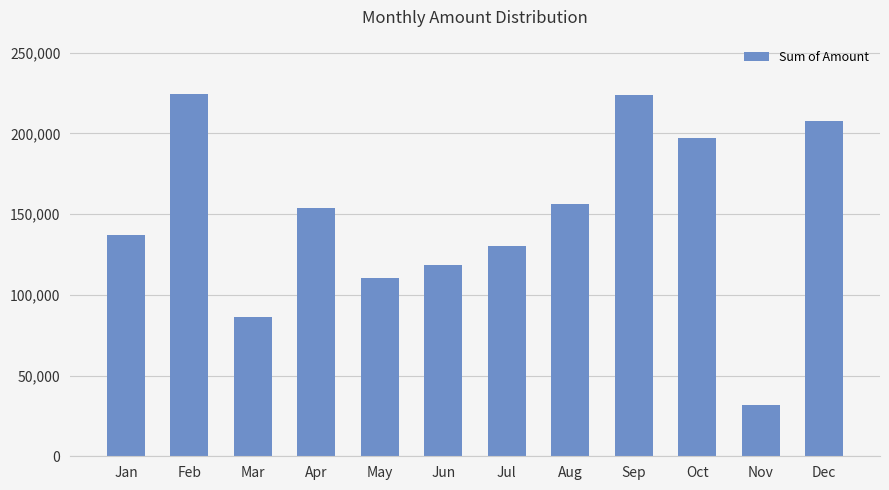

Which has a higher value, Dec or Jul?

Dec